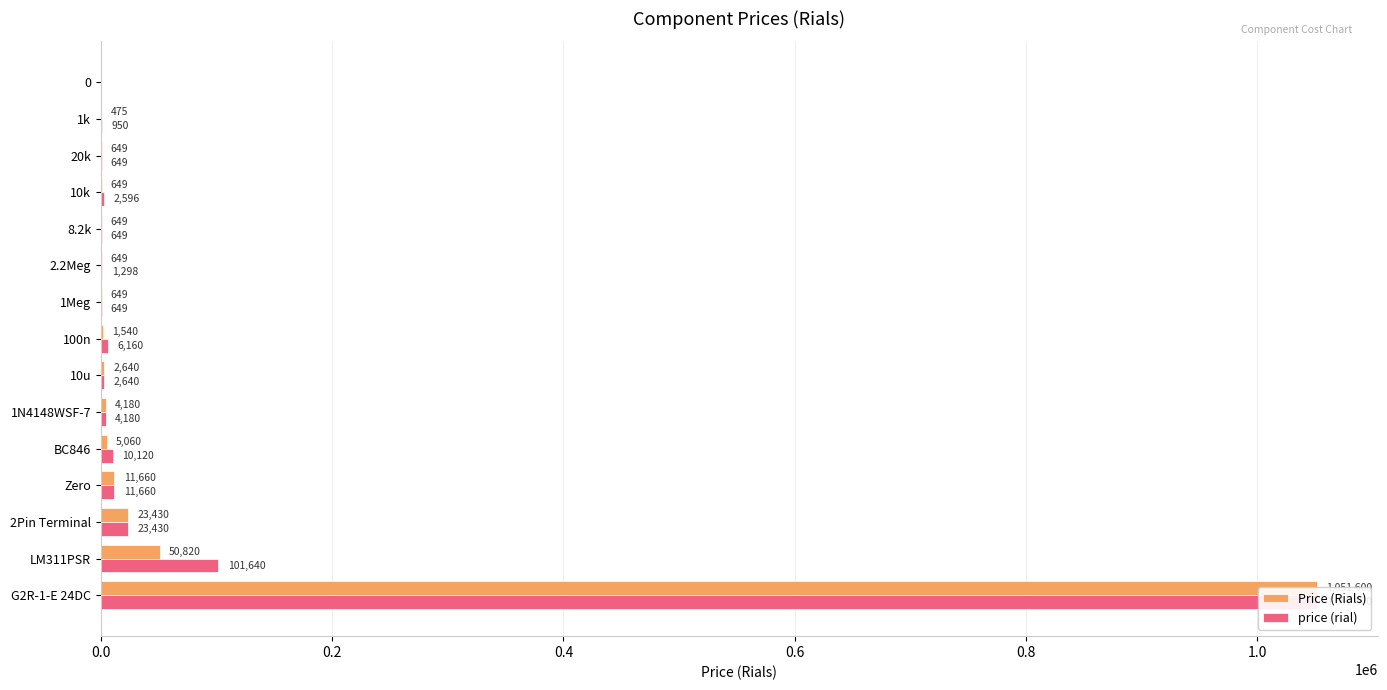

Does the chart contain stacked bars?

No